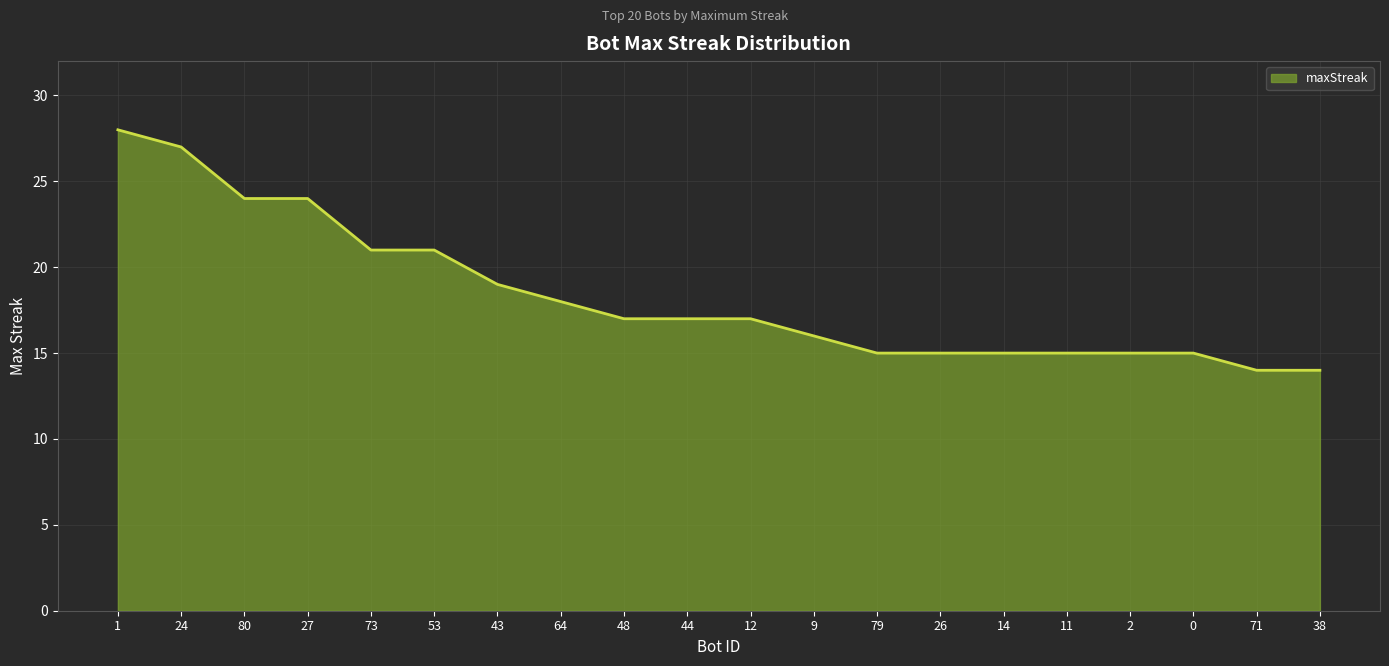

Is it true that the value at 80 is 24?

True